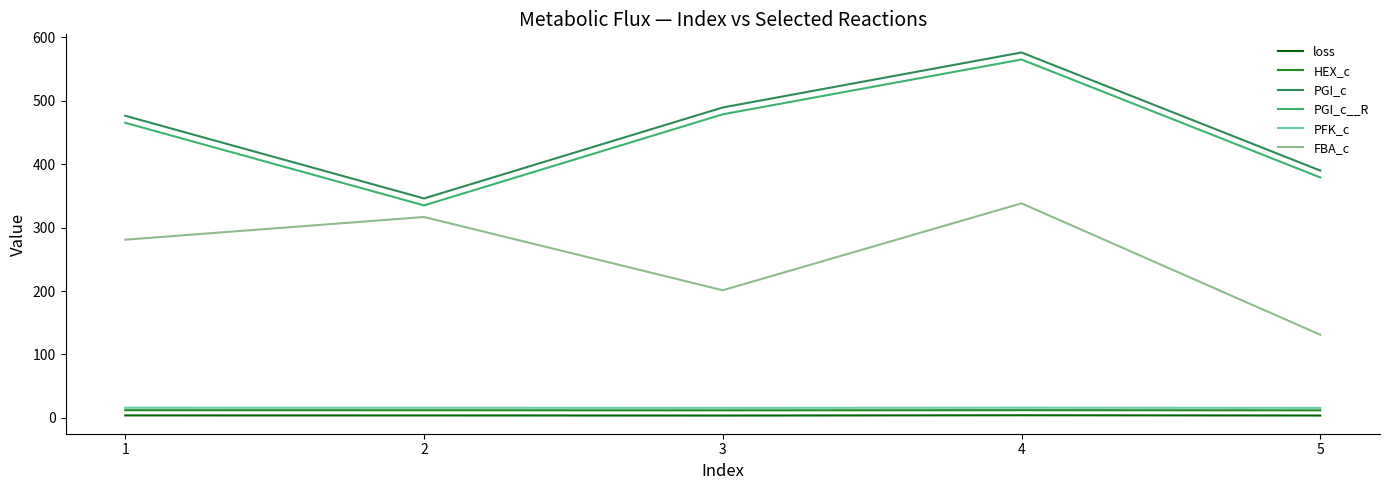

The value of PGI_c at 3 is 489.6. True or false?

True